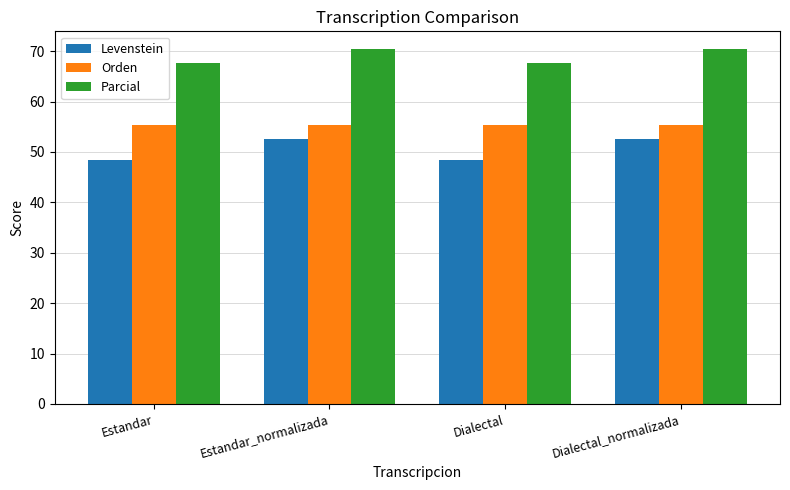

What is the difference between the highest and lowest values at Estandar?

19.2